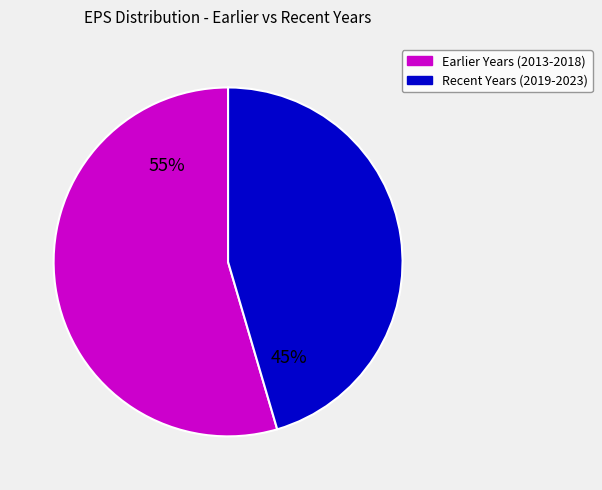

Is there a majority slice in this chart?

Yes